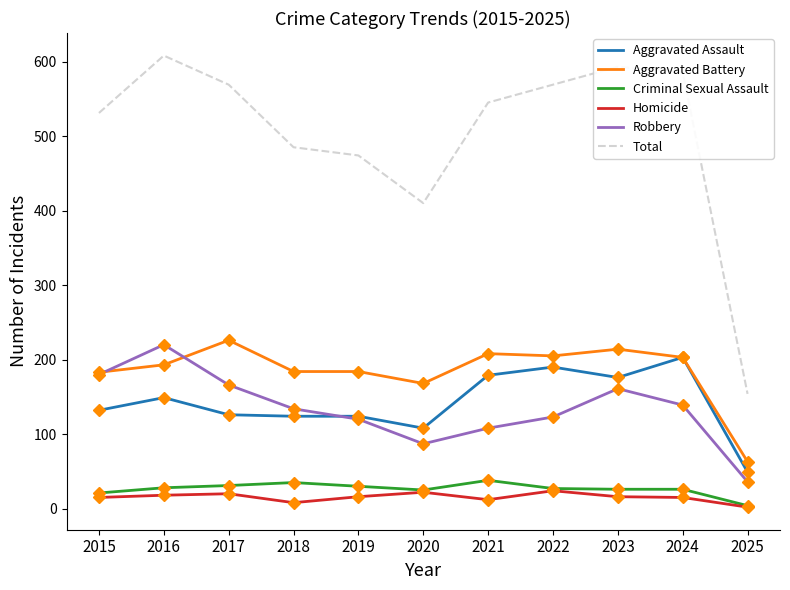

Does the chart have visible grid lines?

No